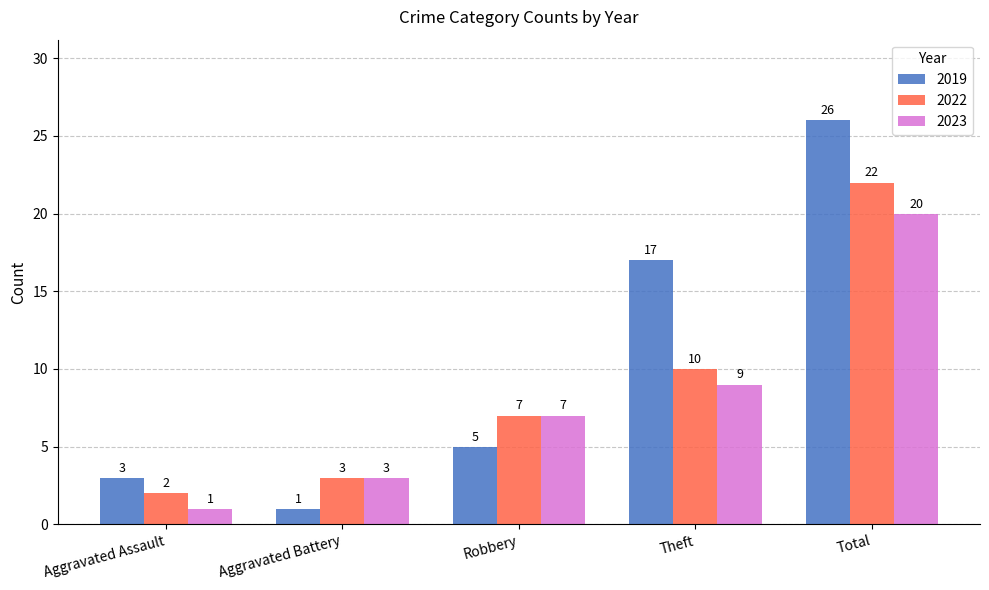

Are the bars grouped side by side (vs. stacked)?

Yes